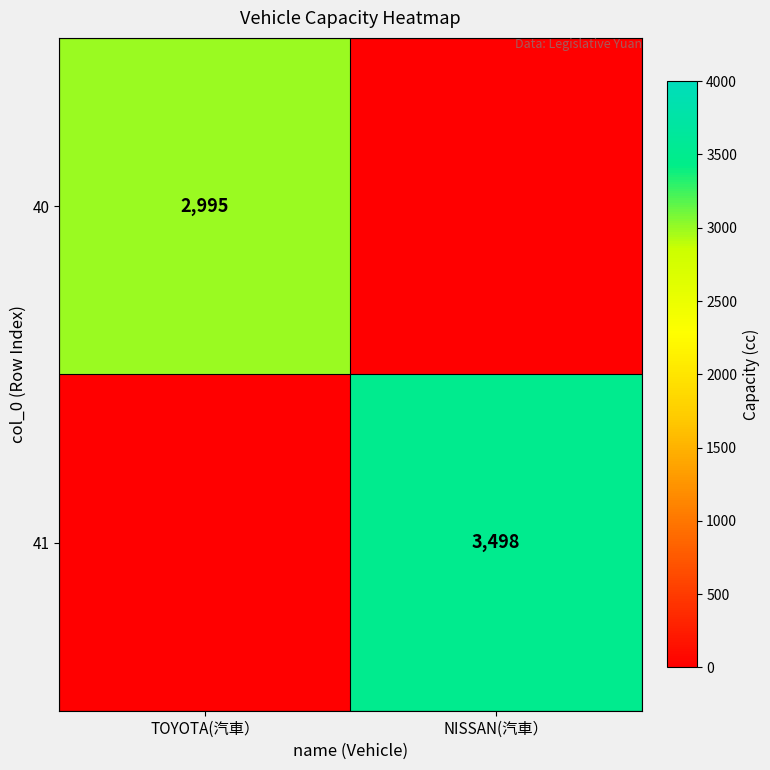

Is it true that 41 equals 3498 at NISSAN(汽車）?

True